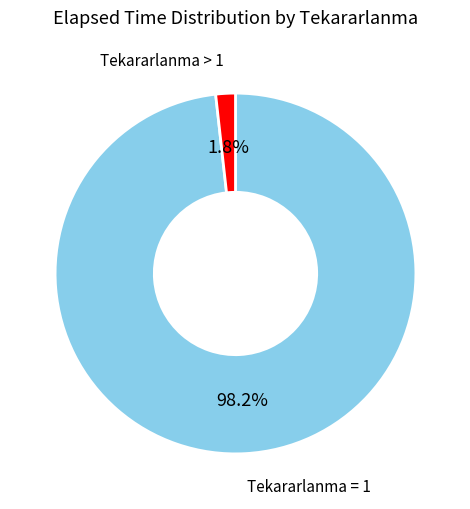

Does any single category account for the majority?

Yes